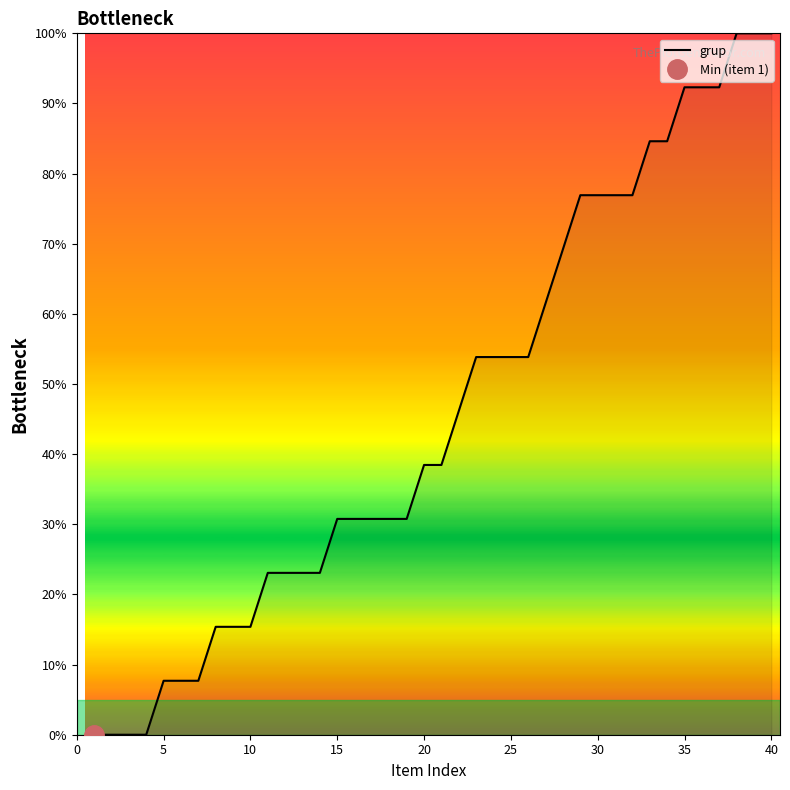

True or false: grup has a value of 154.9 at 35.

False